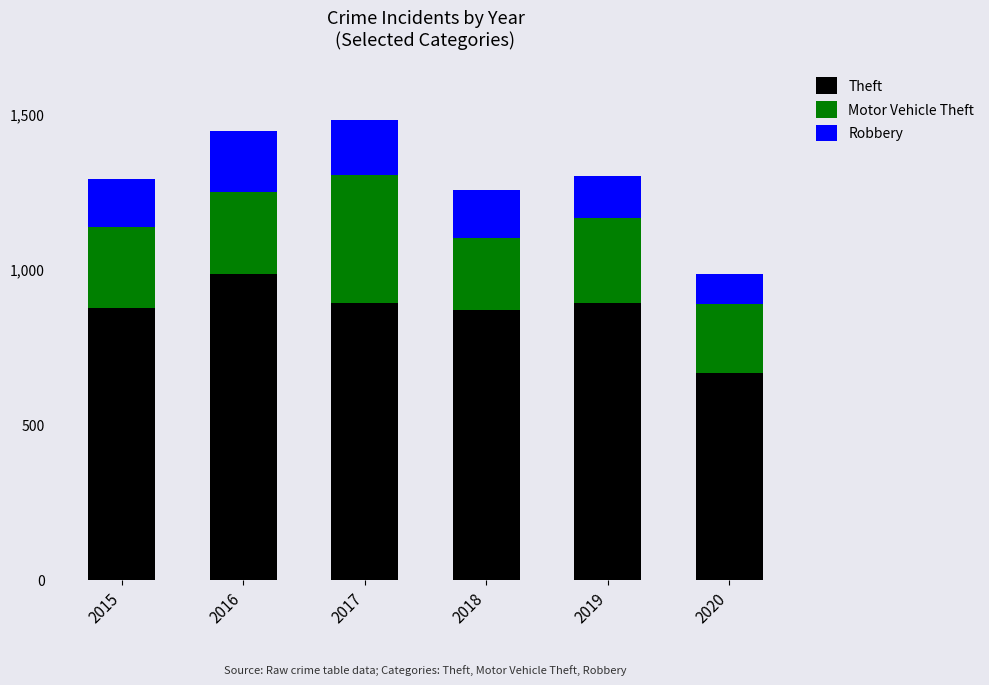

What is the difference between the second highest and minimum values in the Theft series?

226